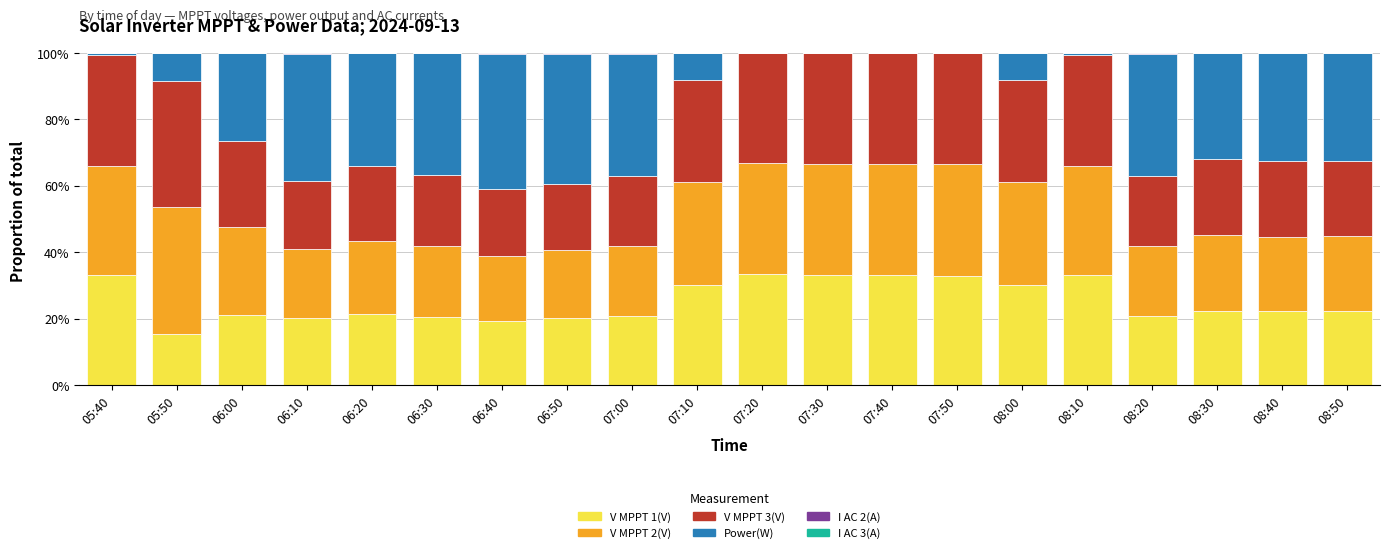

What is the highest value of the V MPPT 1(V) series?

33.3